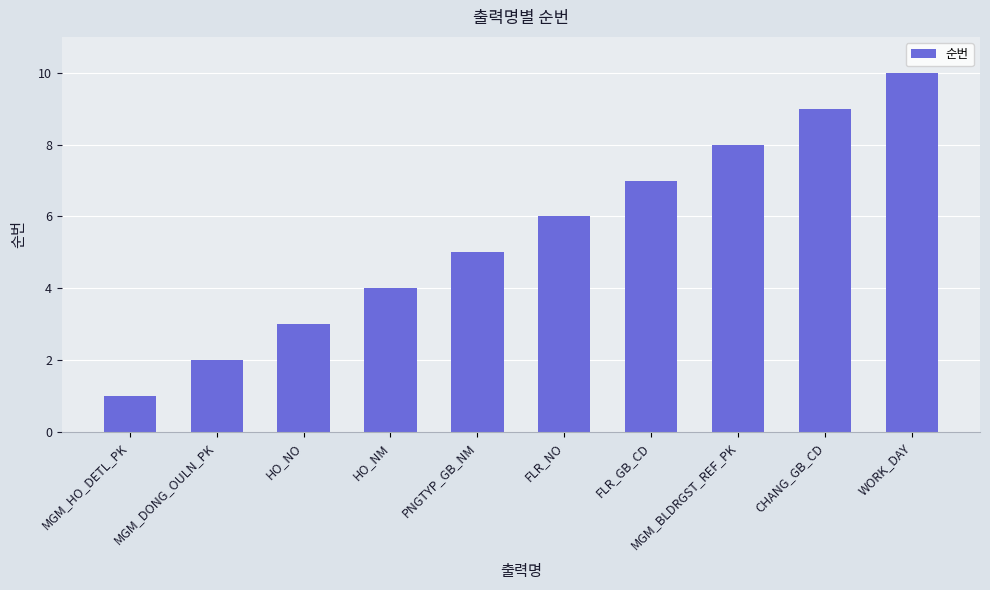

What is the sum of all values?

55